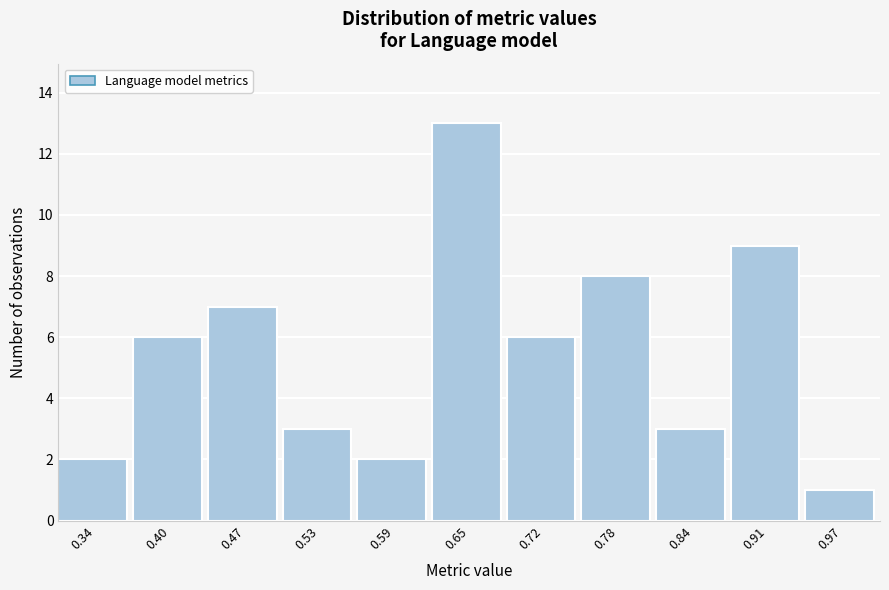

What is the height of the bar covering 0.37 to 0.43 on the x-axis? Neither the bar edges nor the heights are printed on the chart, so give them approximately, as read against the axes.

6